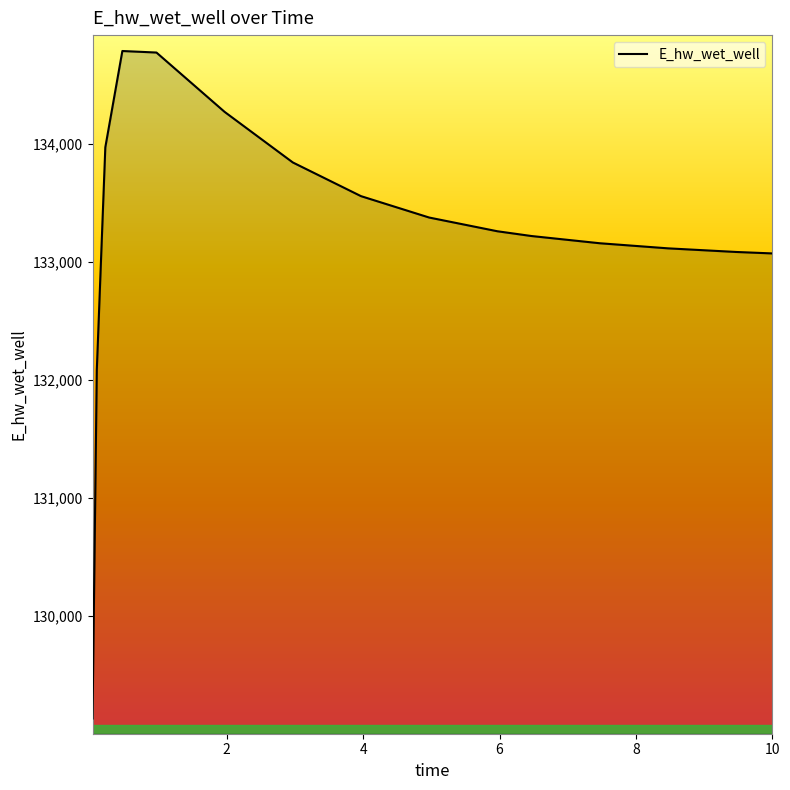

What is the greatest value displayed?

134791.0